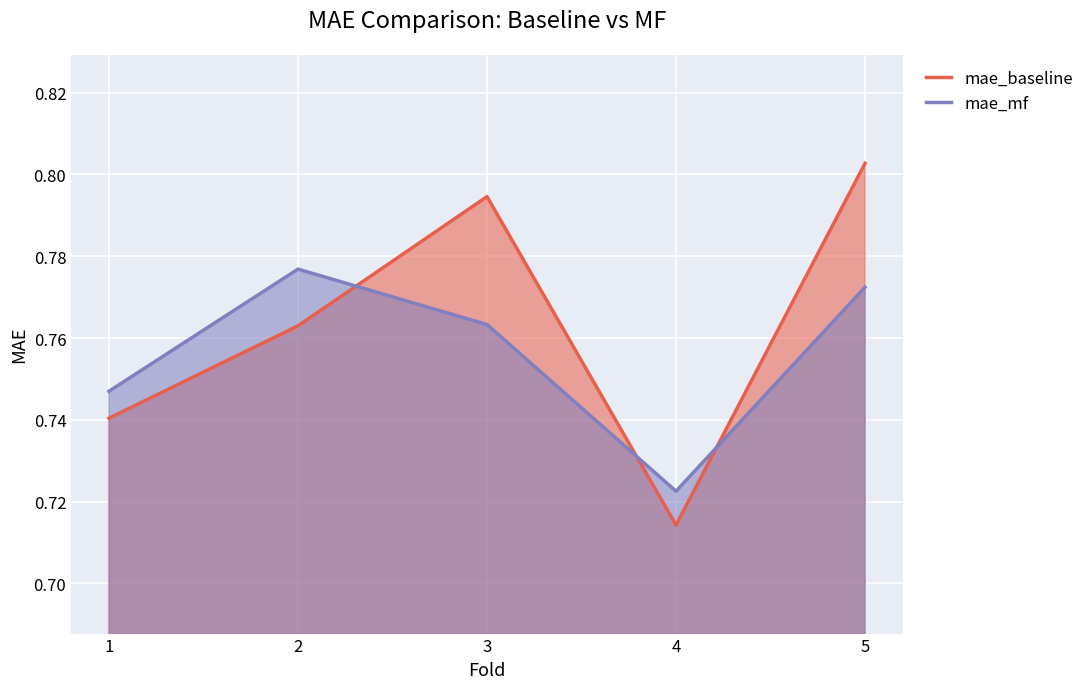

At how many categories does at least one series exceed 0?

5